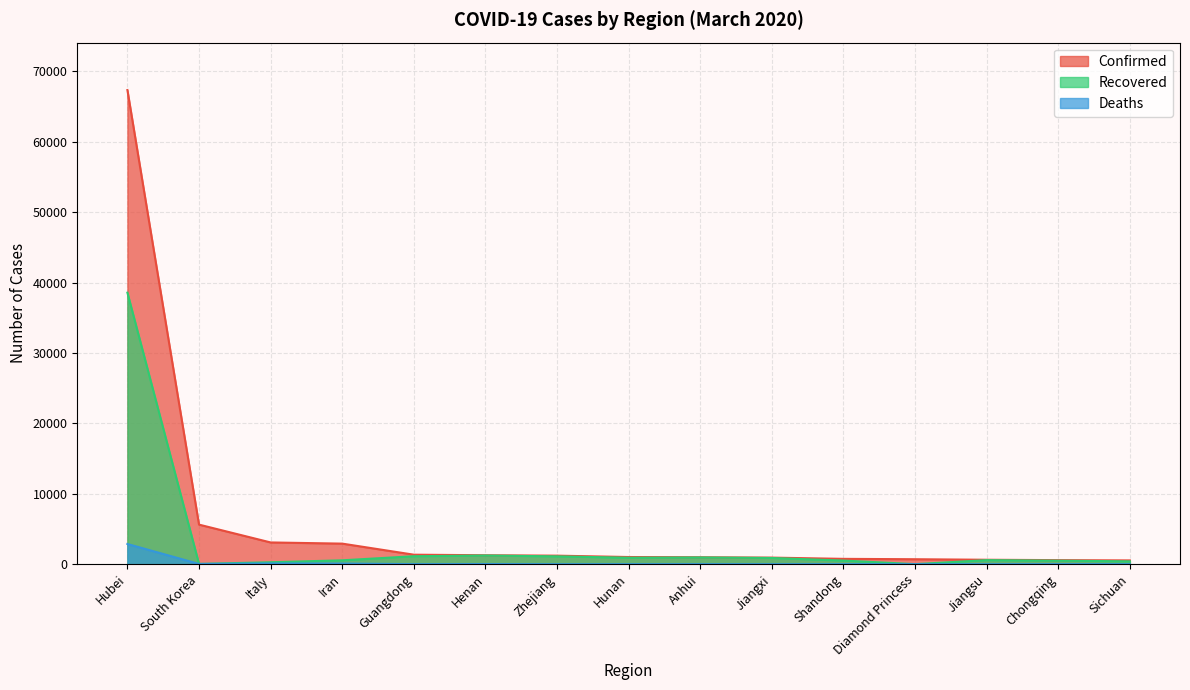

What is the greatest value displayed?

67332